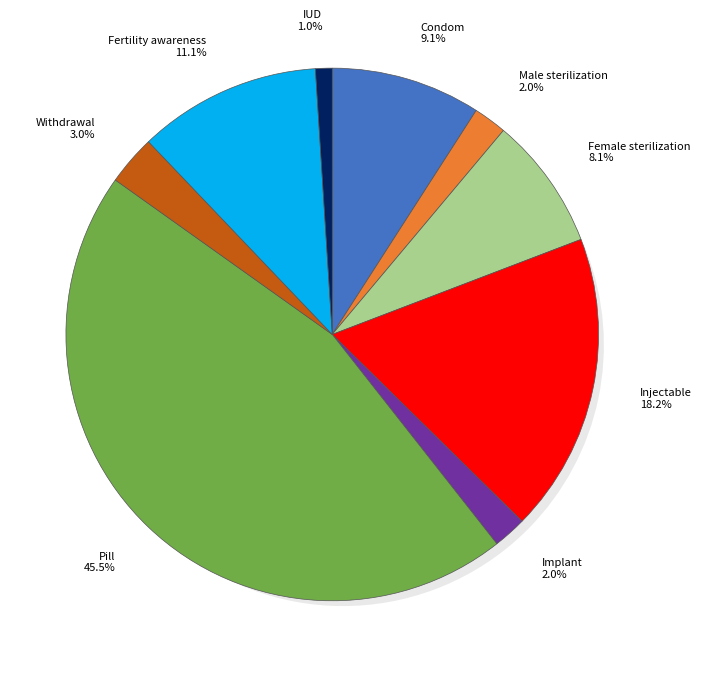

To the nearest percent, what portion does Pill represent?

45%